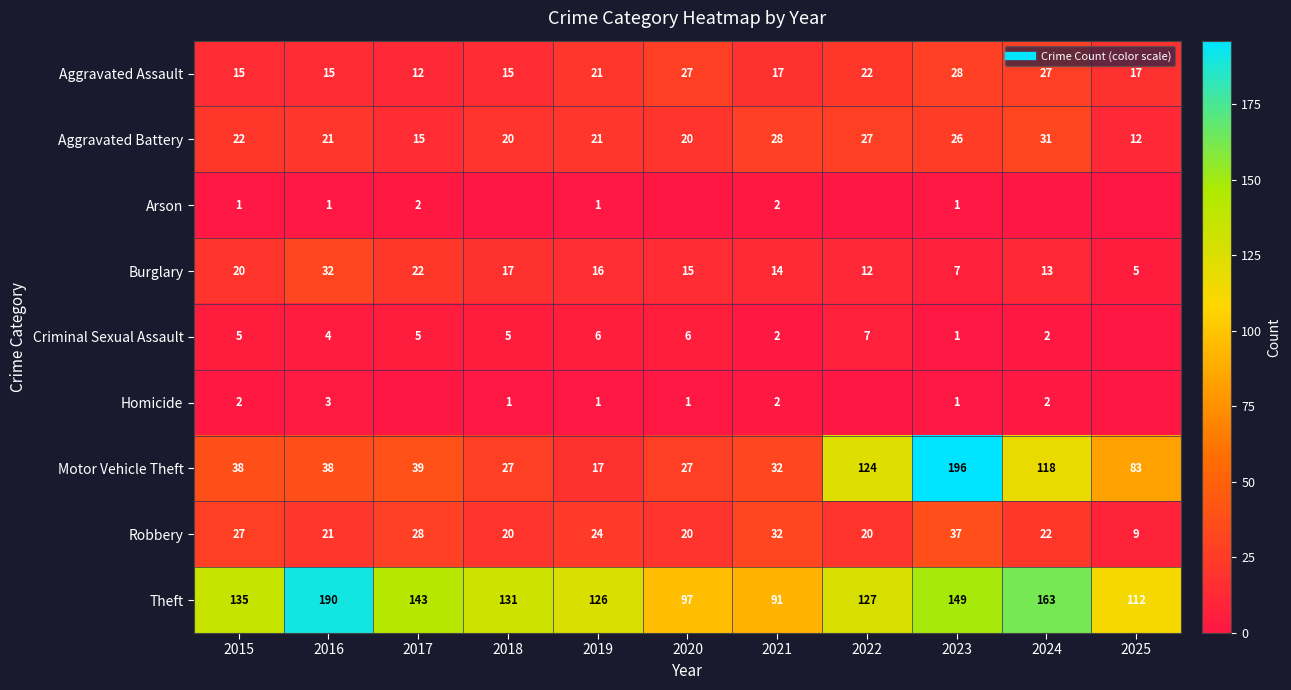

Is it true that Criminal Sexual Assault equals 5 at 2017?

True